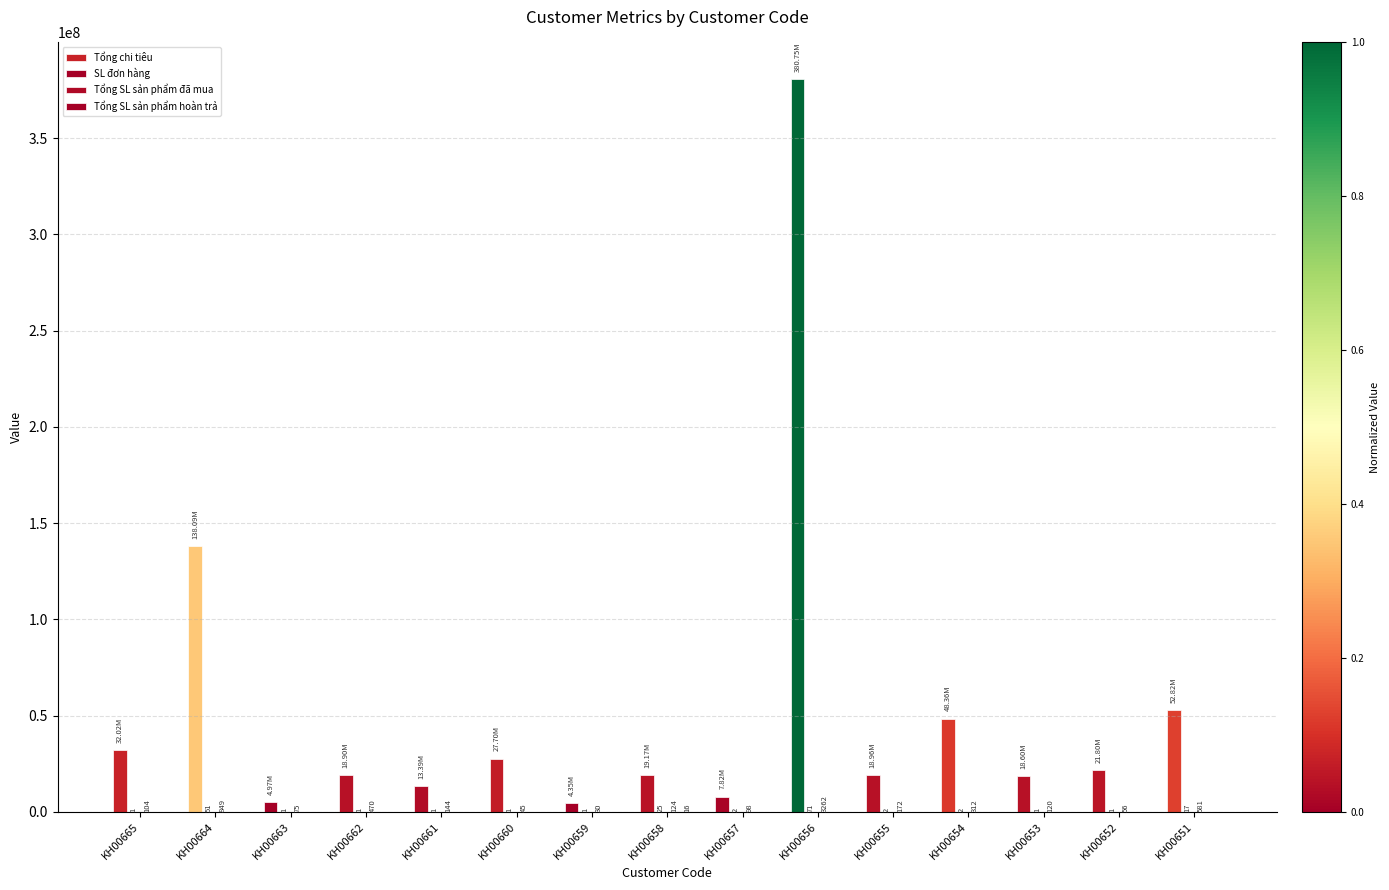

Are the bars grouped side by side (vs. stacked)?

Yes